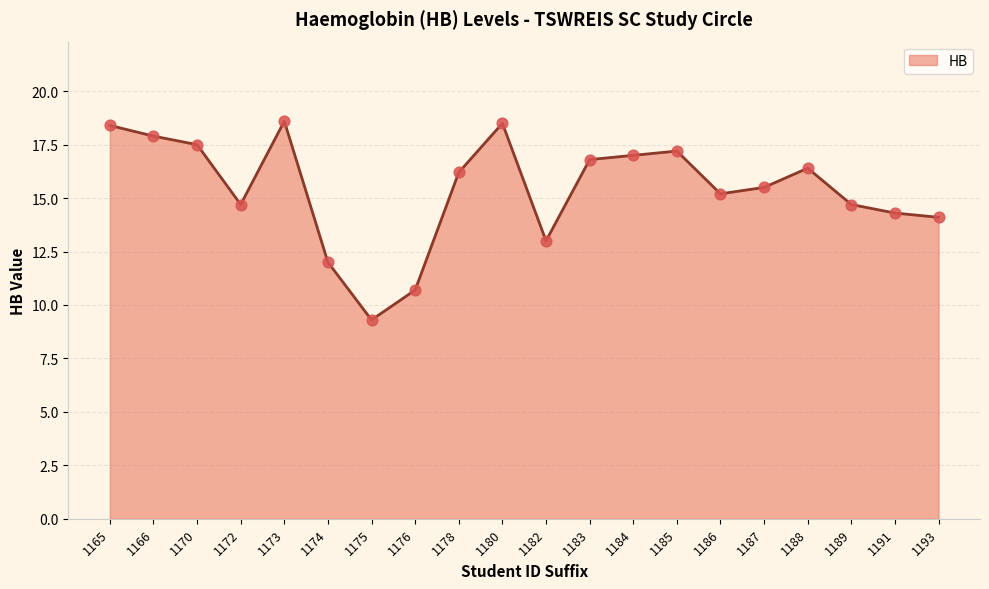

Between 1166 and 1170, which is larger?

1166